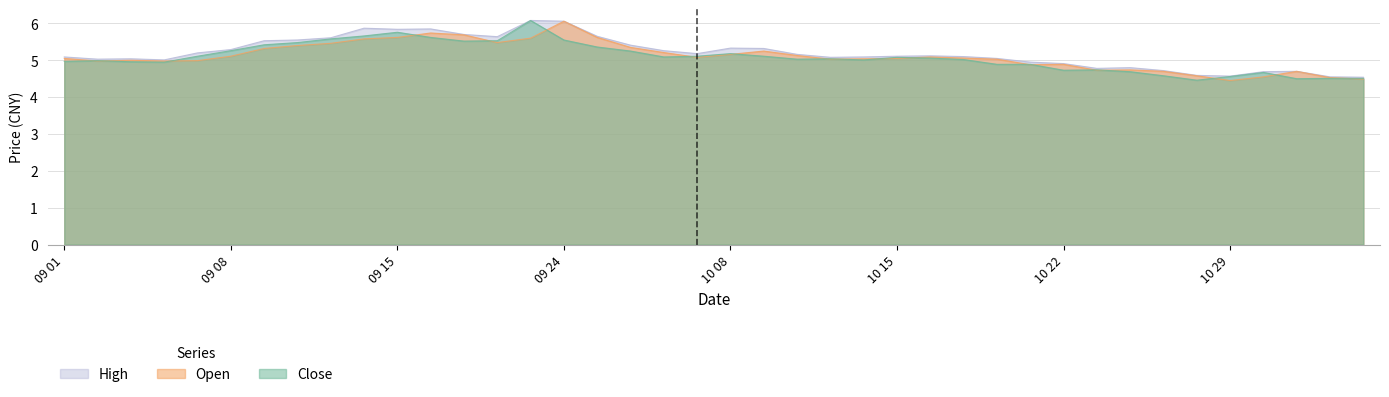

What is the highest value of the high series?

6.1